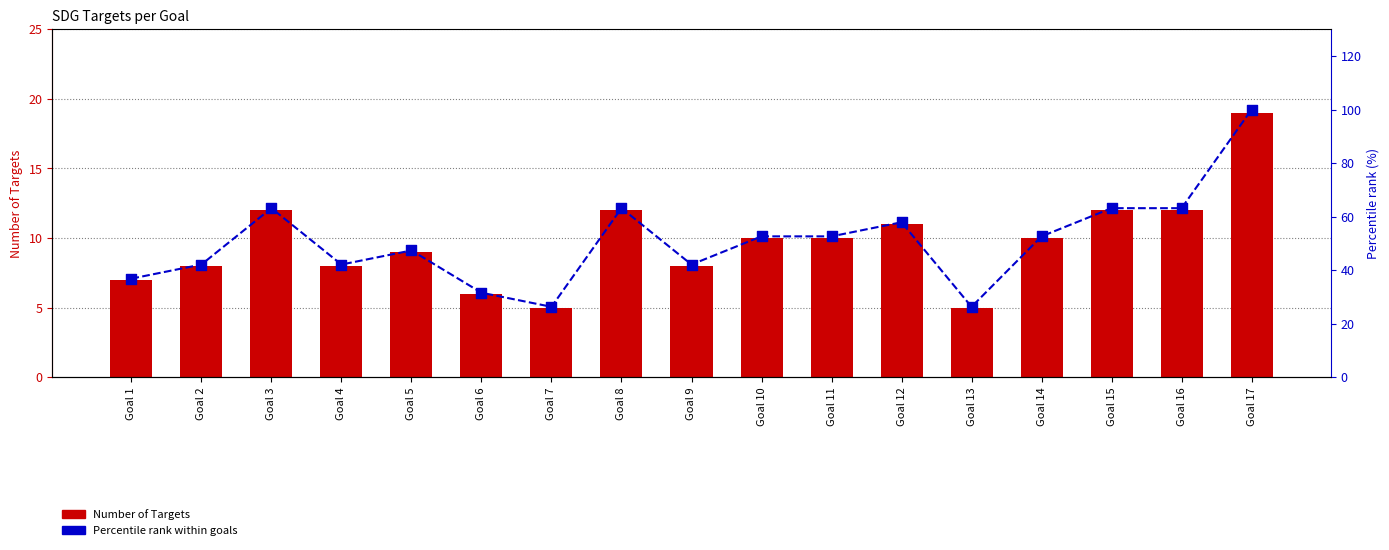

What is the total value across all series at Goal 17?

119.0